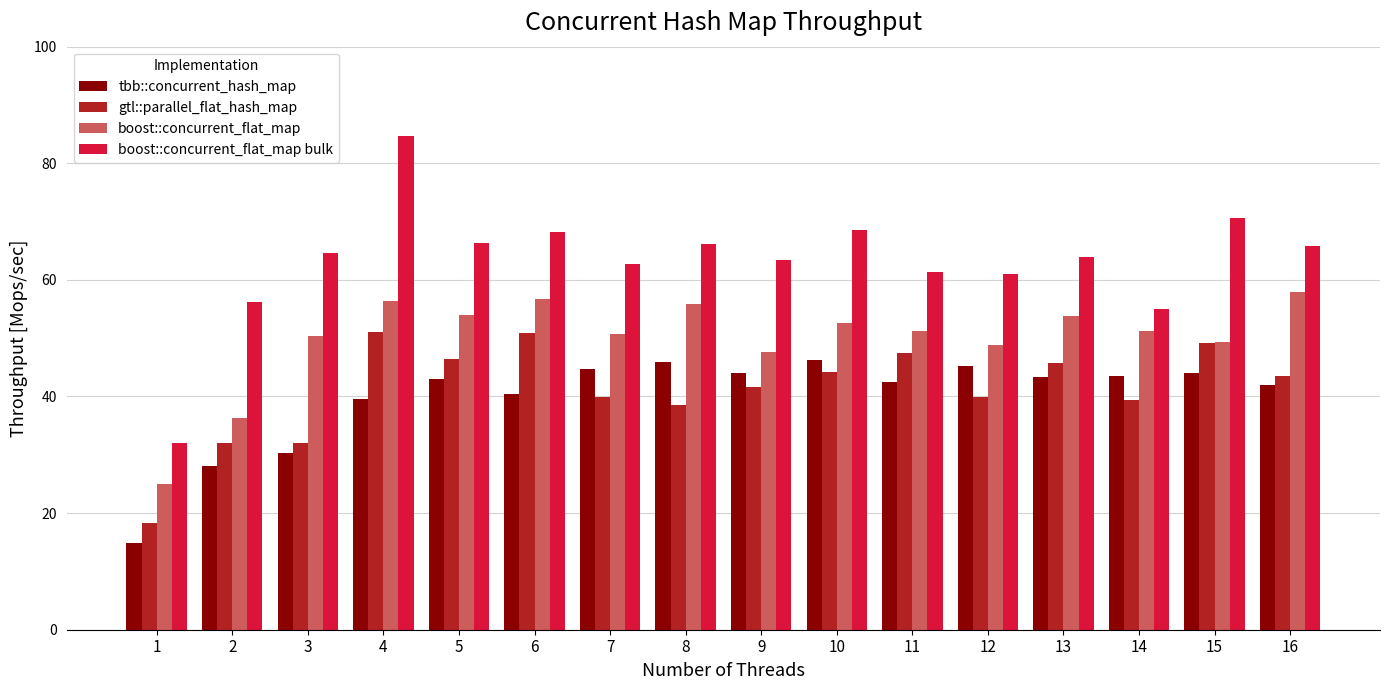

The value of boost::concurrent_flat_map at 14 is 91.4. True or false?

False